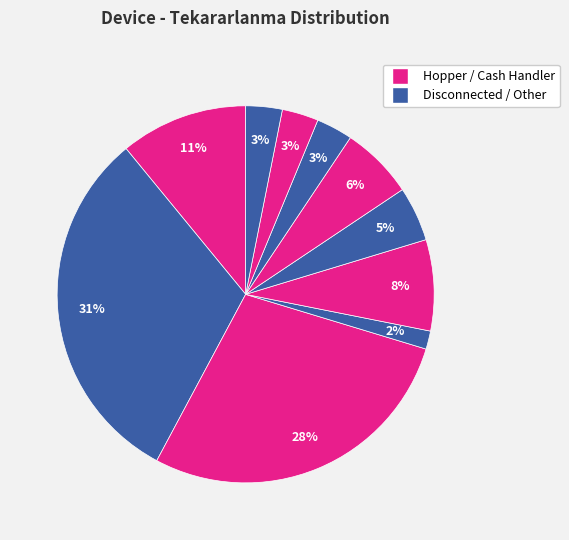

How many segments does this pie chart have?

10